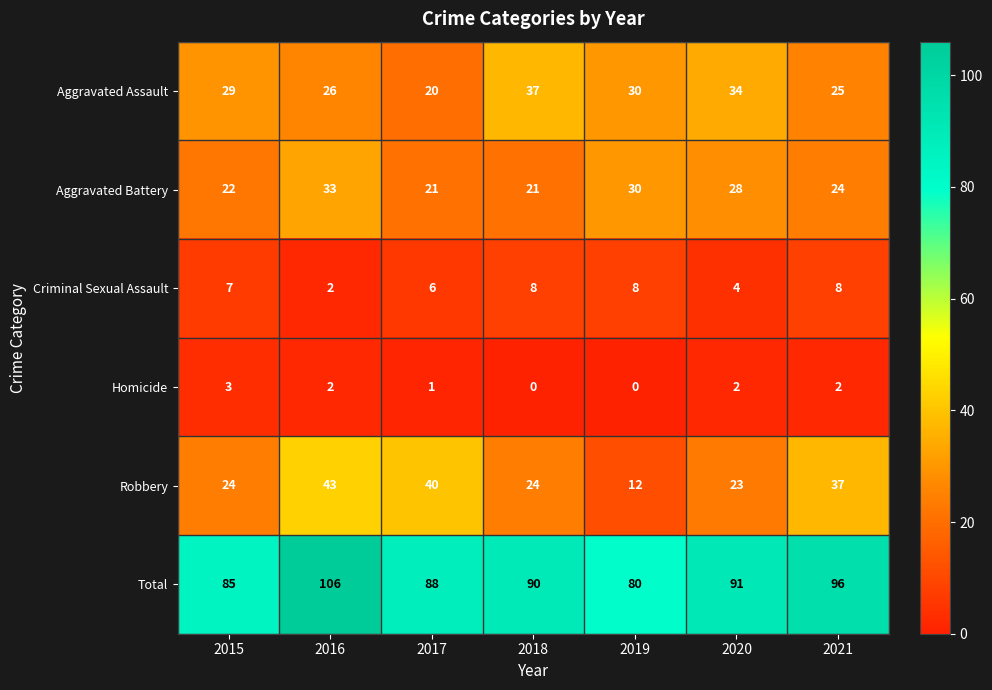

The Homicide series shows 1 at 2017. True or false?

True